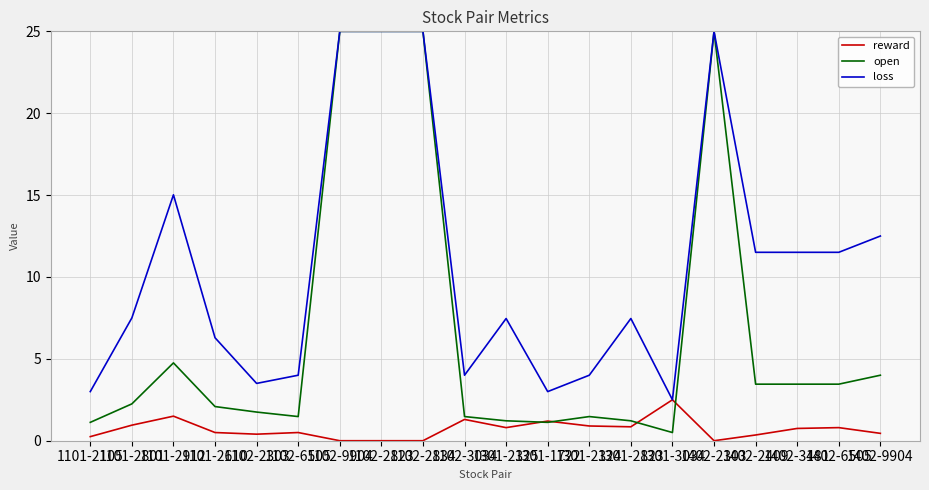

List the series in order of their overall mean, highest first.

loss, open, reward